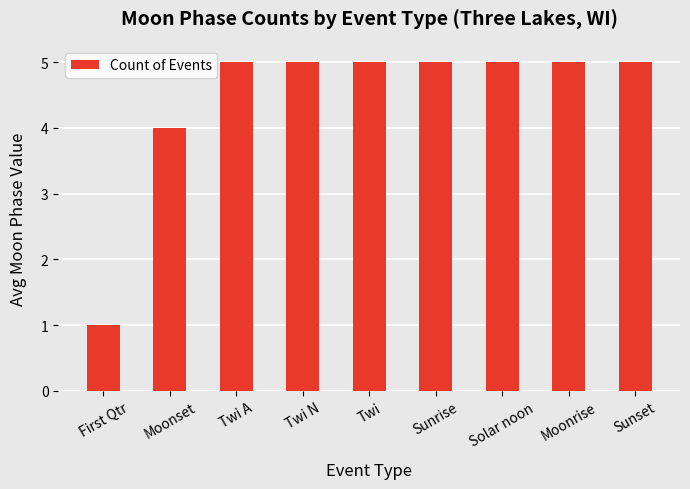

What position from the right is Sunrise?

4